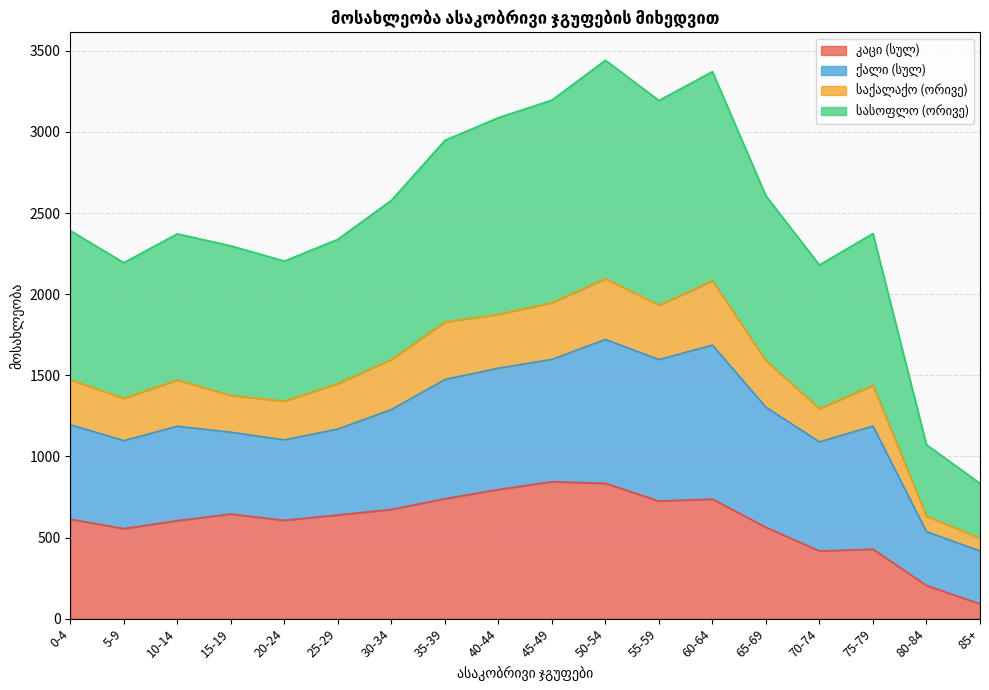

The საქალაქო (ორივე) series shows 320 at 15-19. True or false?

False